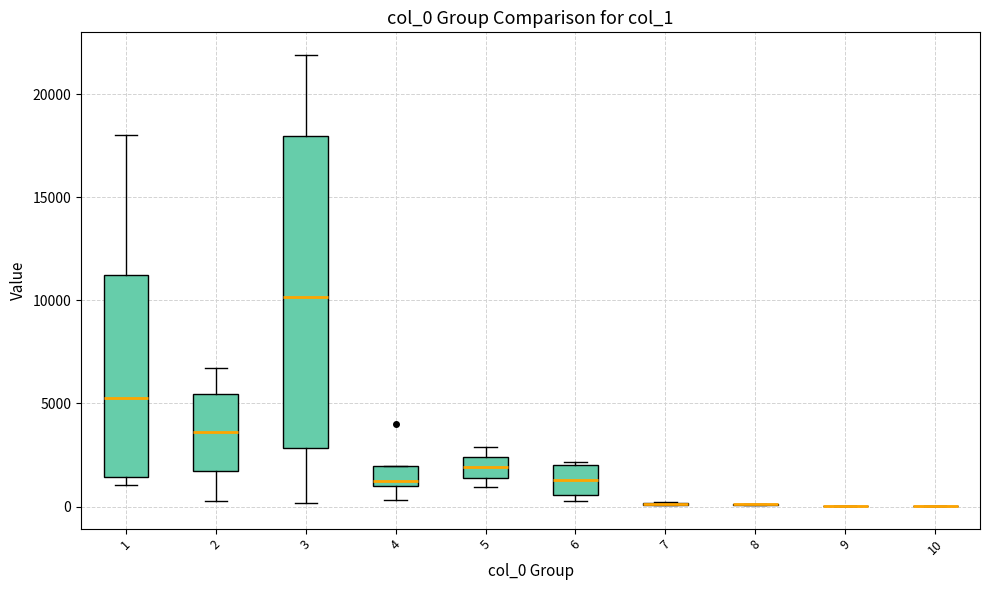

Which box is the tallest, from its lower edge to its upper edge?

3